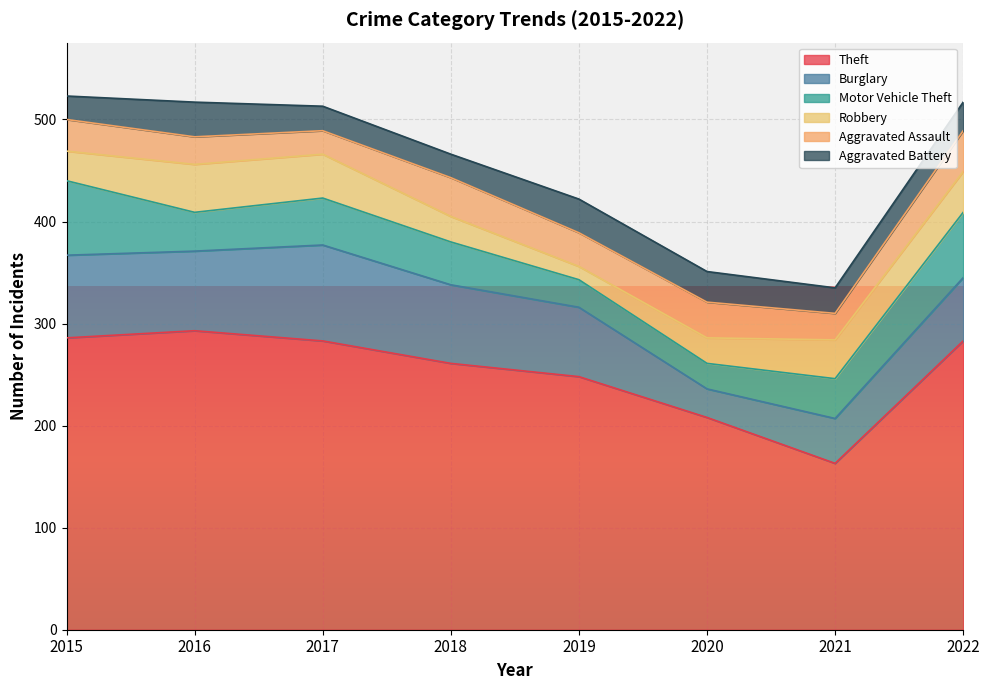

At which category does the chart reach its minimum across all series?

2019